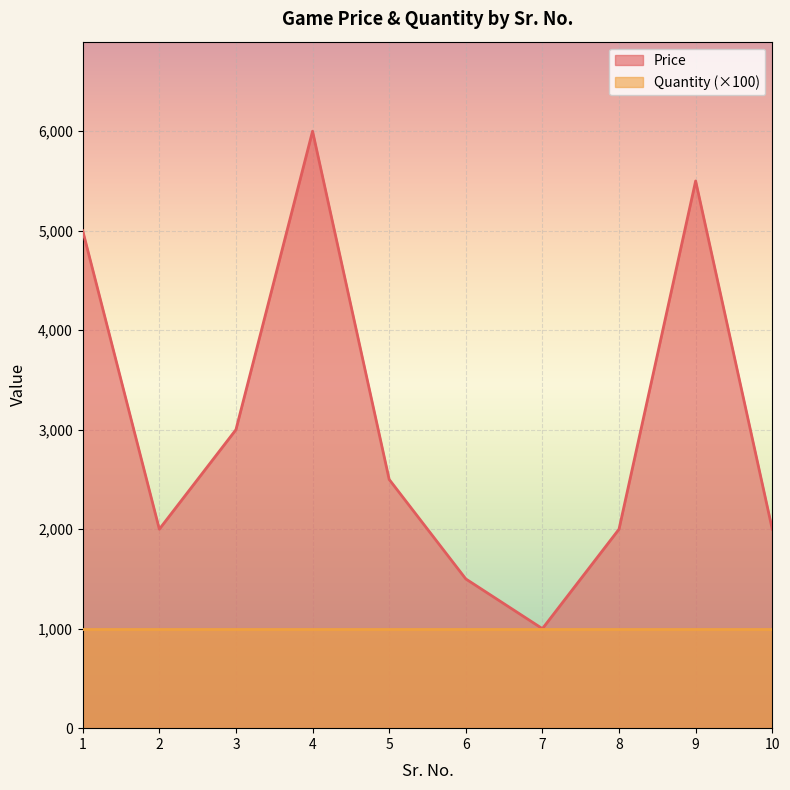

Which category has the highest value across all series?

4